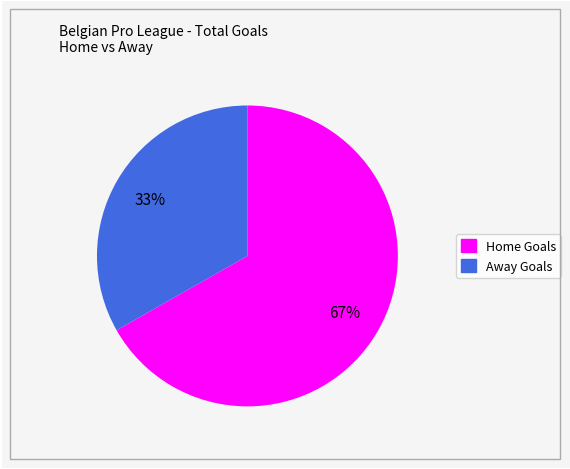

How many slices are in this pie chart?

2